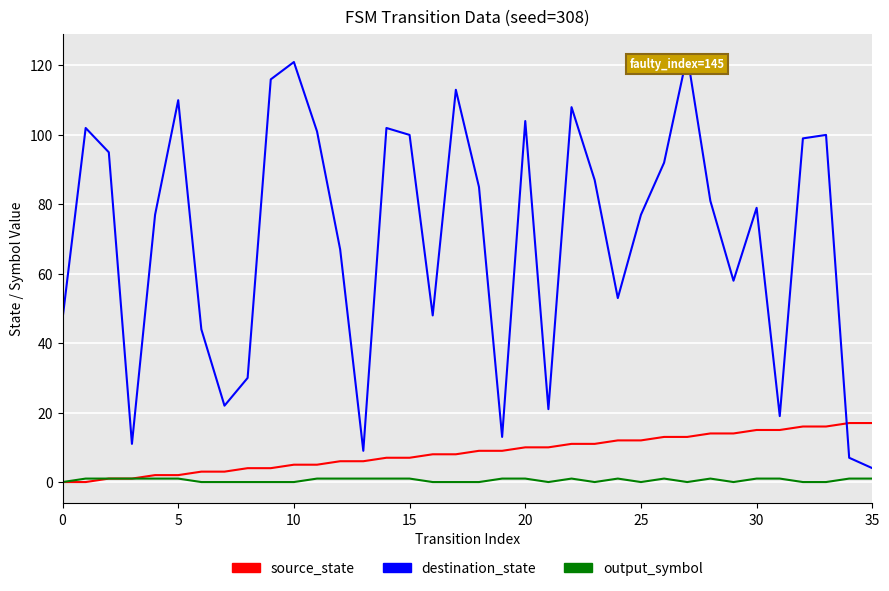

What is the difference between the maximum and second lowest values in the destination_state series?

116